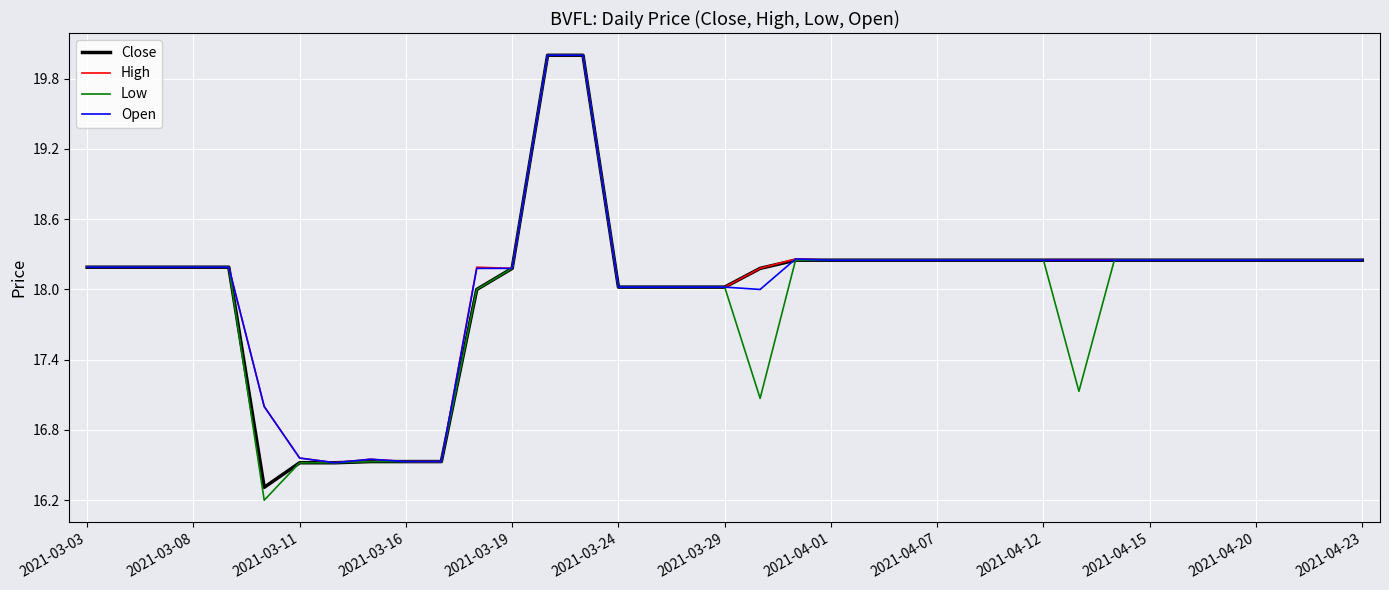

What is the minimum value for Low?

16.2